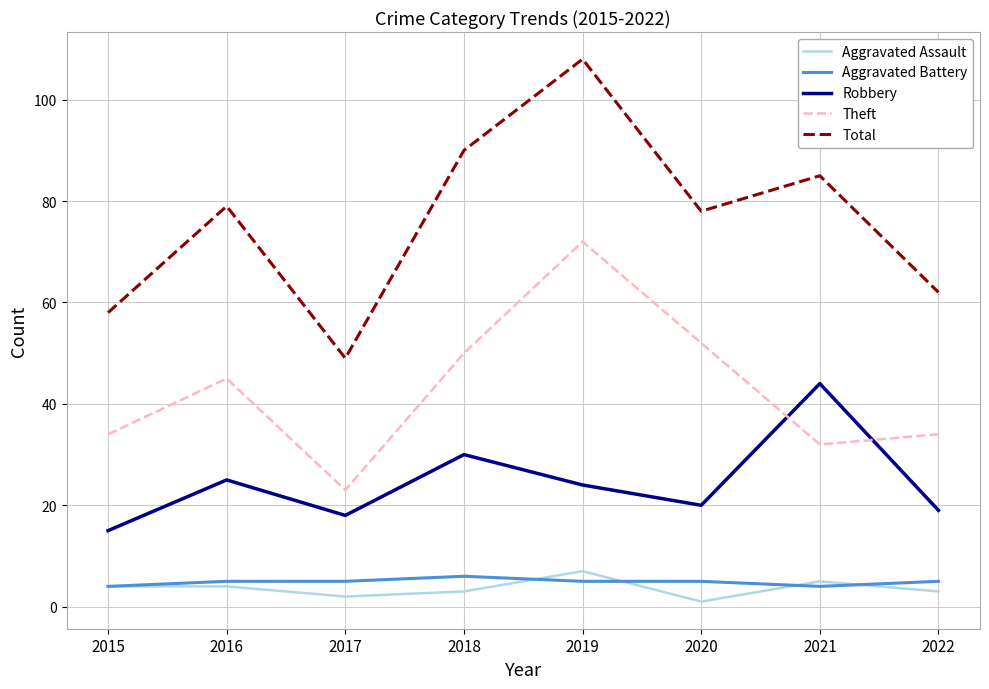

What is the difference between the maximum and minimum values in the Total series?

59